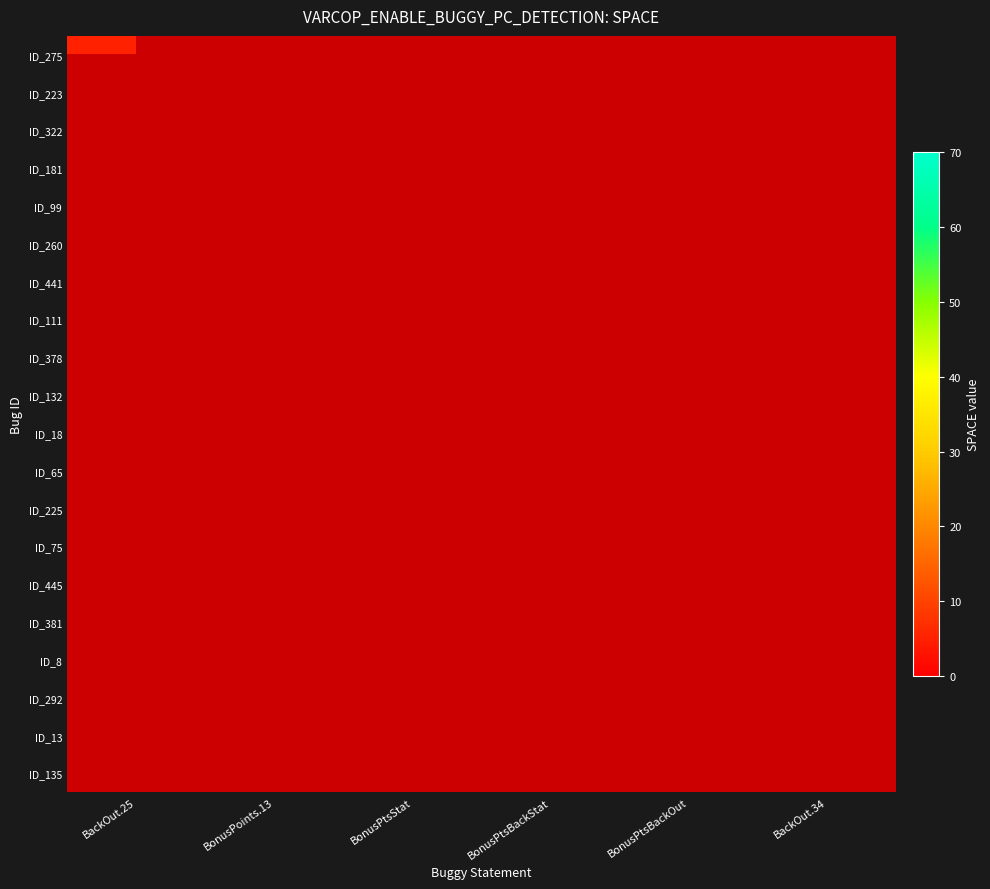

List the series in order of their overall mean, lowest first.

ID_275, ID_223, ID_322, ID_181, ID_99, ID_260, ID_441, ID_111, ID_378, ID_132, ID_18, ID_65, ID_225, ID_75, ID_445, ID_381, ID_8, ID_292, ID_13, ID_135